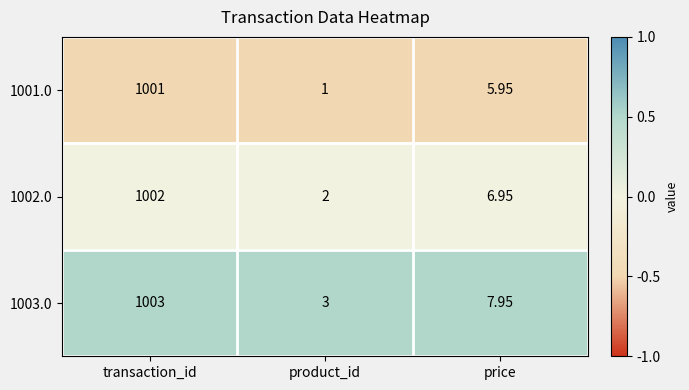

Is the value of 1001.0 at product_id greater than the value of 1003.0 at transaction_id?

No